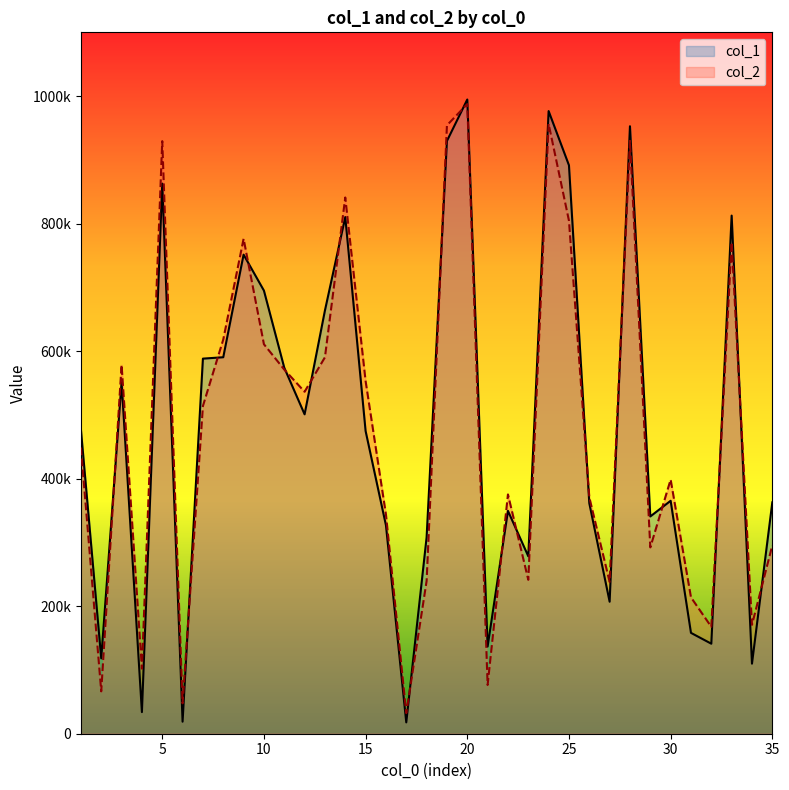

Reading left to right, list all the values displayed in this chart.

col_1: 1=477247	2=118173	3=551192	4=33877	5=862741	6=18861	7=588266	8=590440	9=751331	10=694951	11=574022	12=500919	13=663755	14=810235	15=474742	16=326970	17=17778	18=308100	19=929684	20=994644	21=136731	22=349513	23=278262	24=976507	25=891475	26=361538	27=207021	28=952715	29=340742	30=365315	31=158166	32=141181	33=812585	34=109862	35=362873
col_2: 1=448844	2=66451	3=578490	4=102102	5=929380	6=47723	7=513958	8=618218	9=776217	10=610846	11=571129	12=536296	13=590380	14=840964	15=553094	16=343919	17=32300	18=239560	19=954177	20=987472	21=76427	22=375318	23=241381	24=956464	25=804615	26=370783	27=238062	28=929779	29=292190	30=398568	31=213890	32=167651	33=770719	34=170796	35=295567